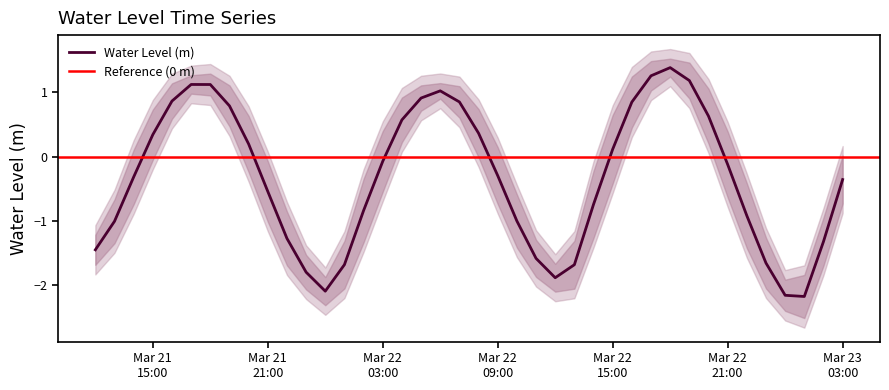

How many data points are above 0?

17